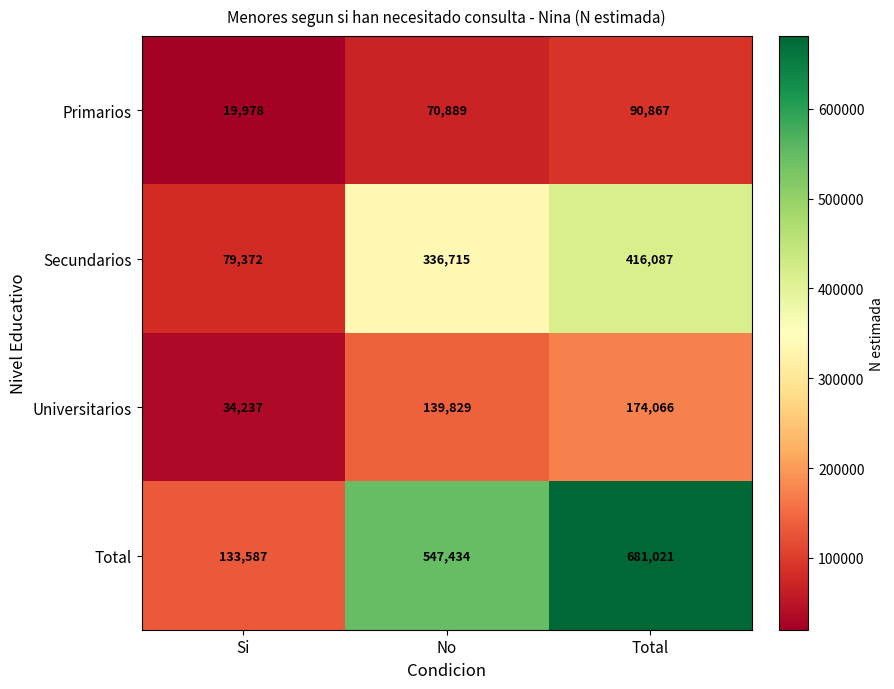

What is the average value of the Secundarios series?

277391